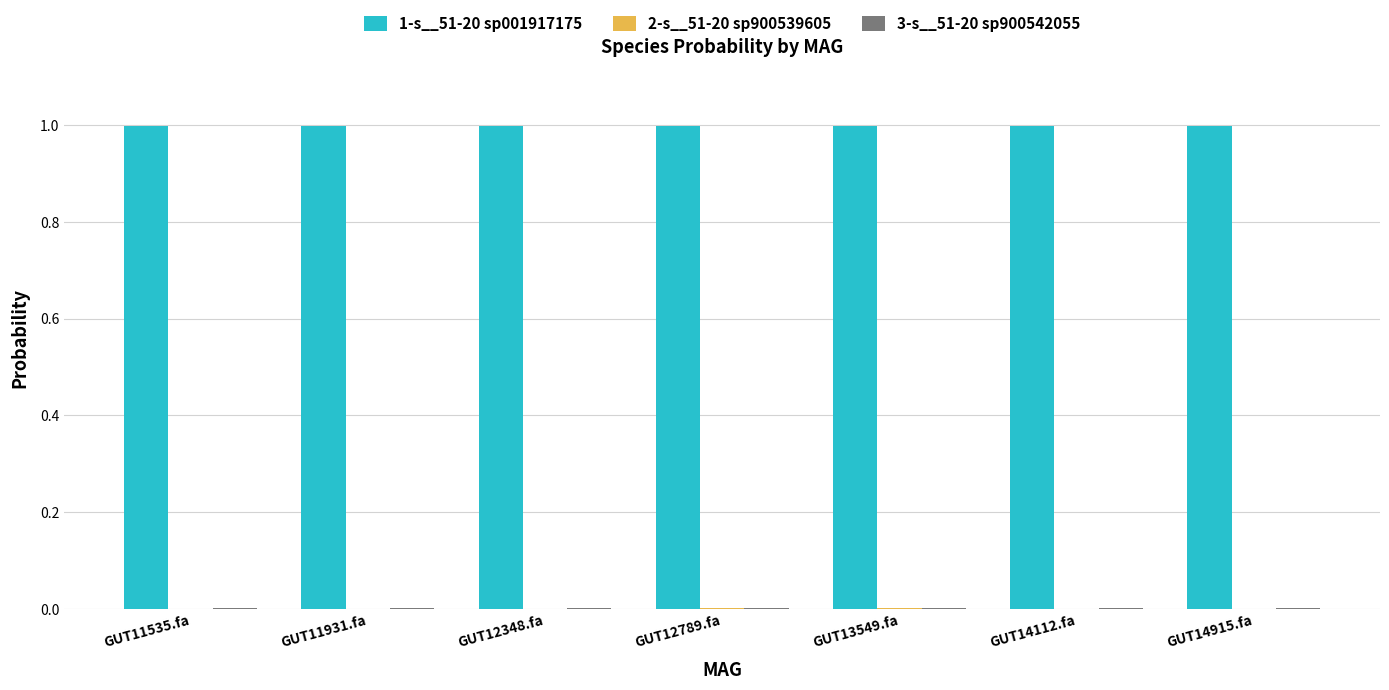

Which series has the largest total across all categories?

1-s__51-20 sp001917175